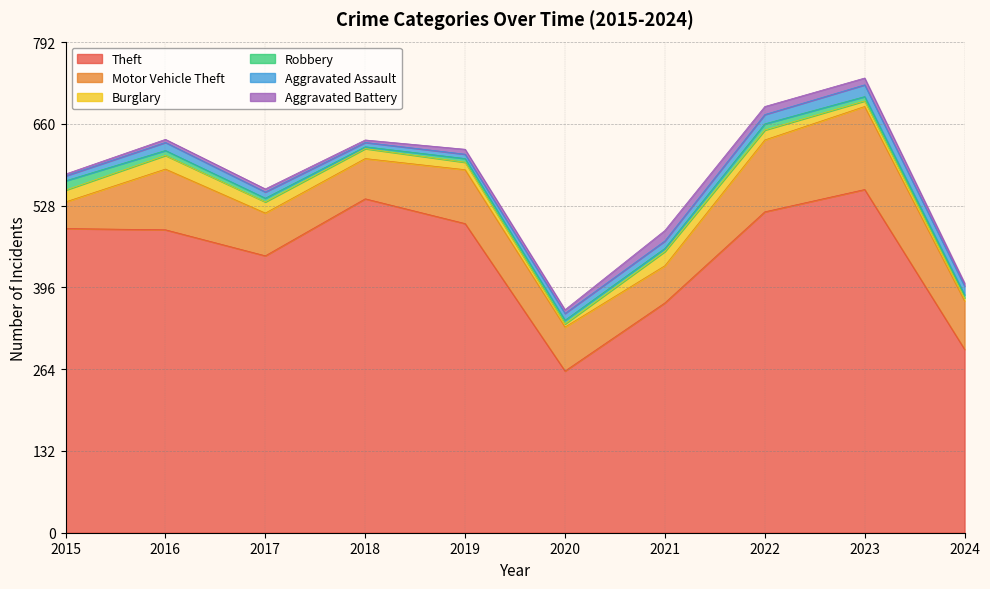

How many data points in Burglary are less than 16?

4